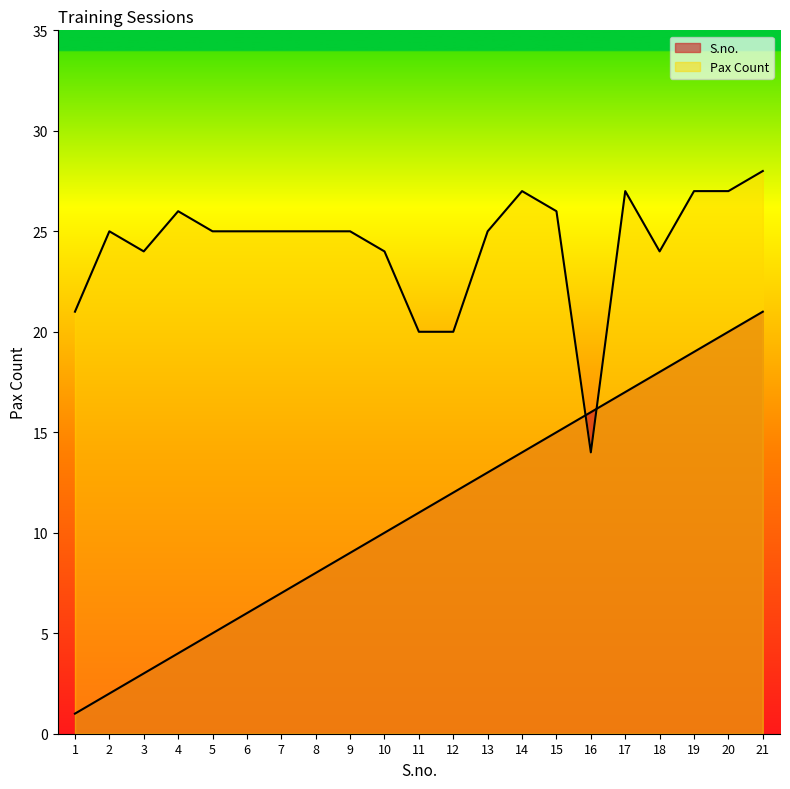

Does the chart have visible grid lines?

No